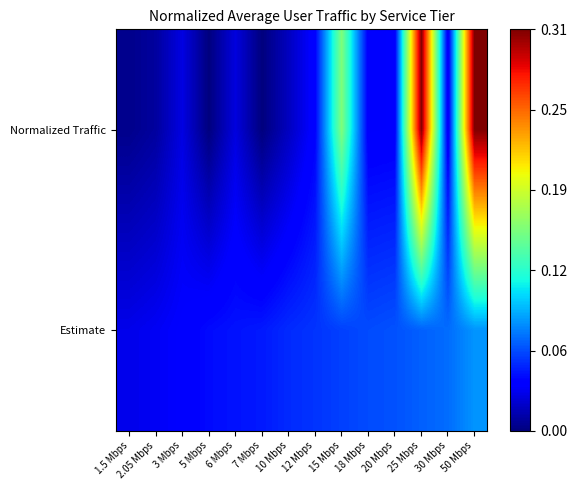

At 15 Mbps, list the series in order from largest to smallest.

Normalized Traffic, Estimate